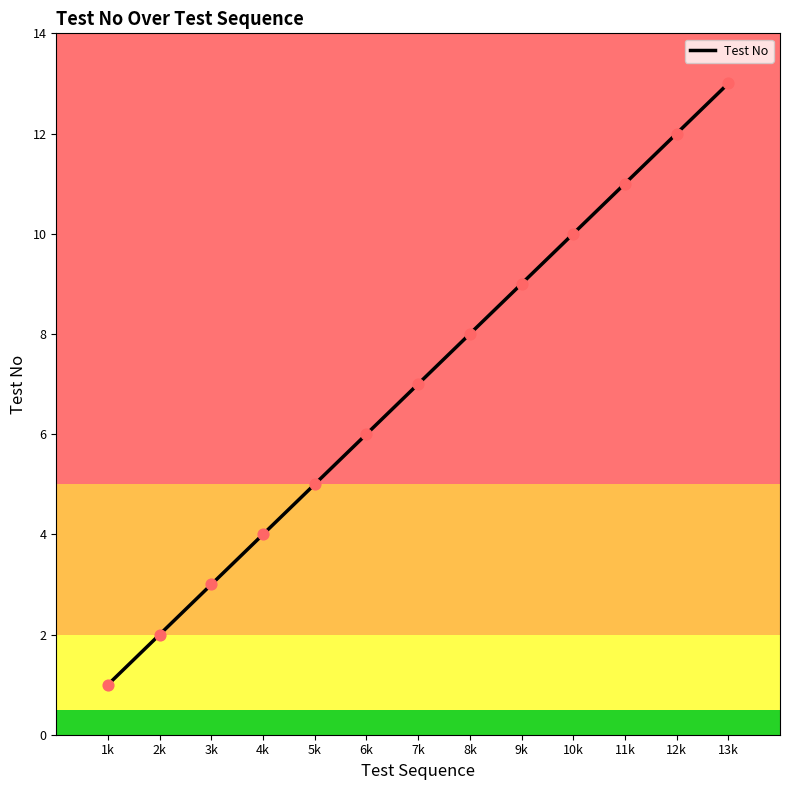

What is the change in value from 4k to 8k?

+4